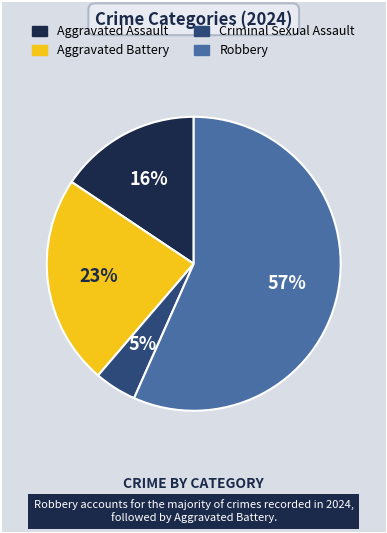

How many slices are in this pie chart?

4